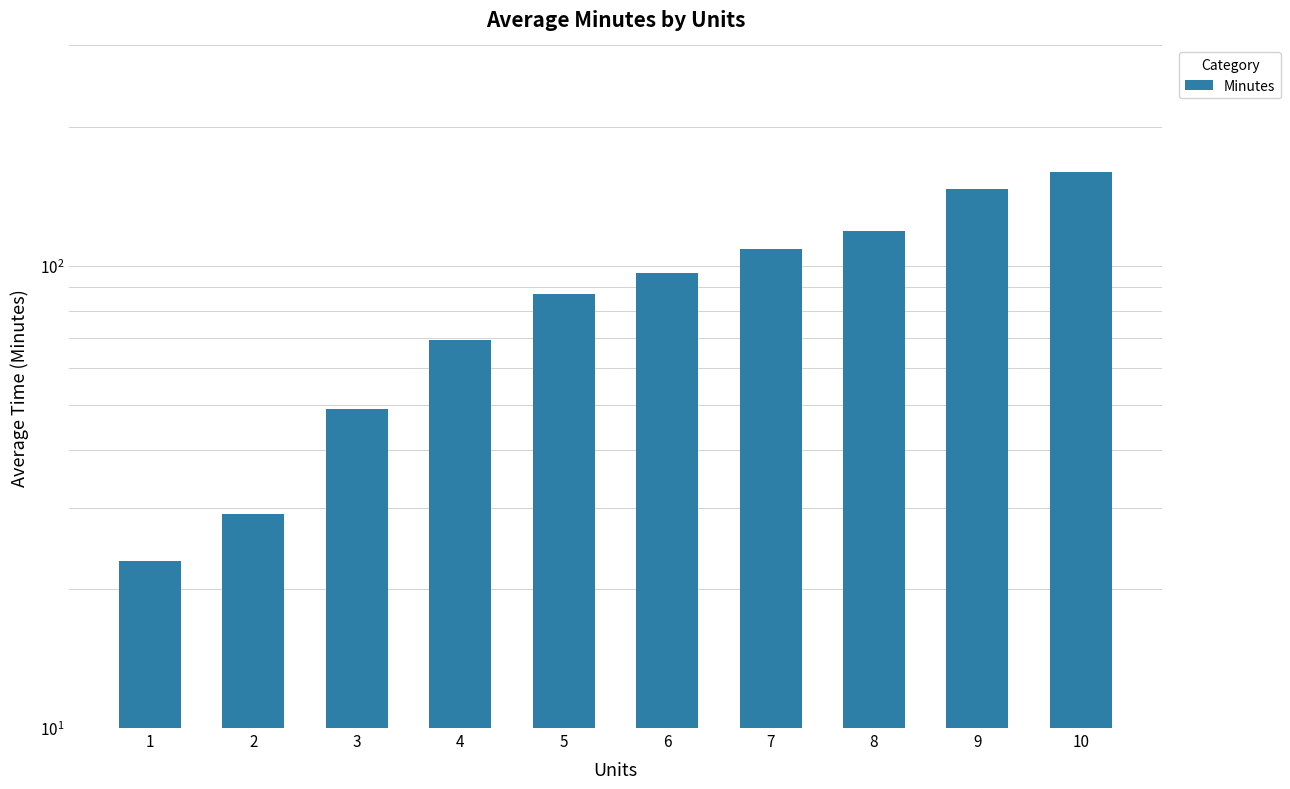

True or false: the data shows 255.4 at 9.

False